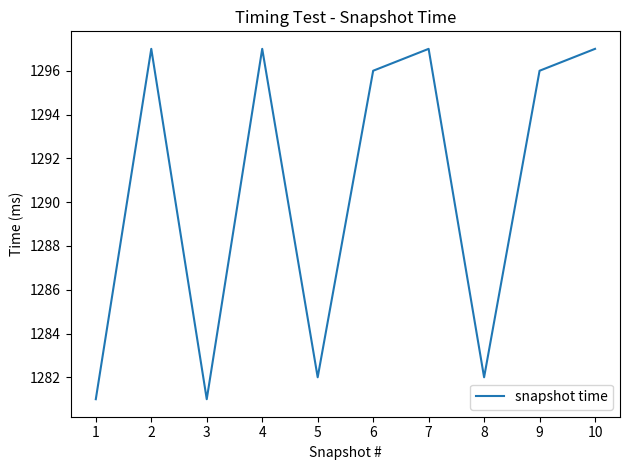

What is the sum of the values at 1 and 8?

2563